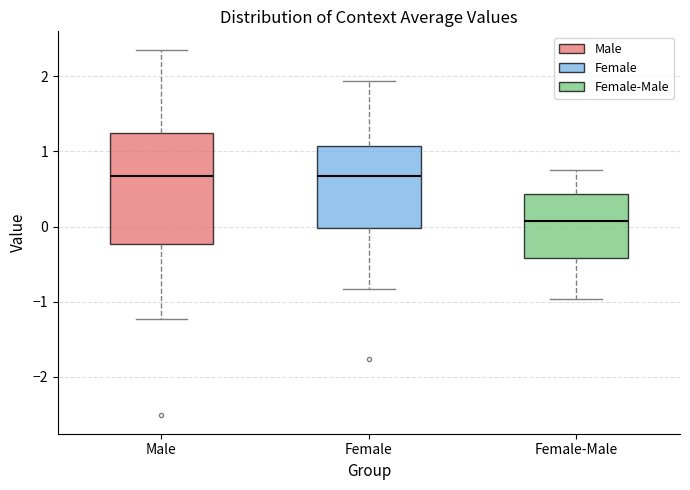

Reading left to right, read every box against the y-axis: the position of its median line, the range the box covers, and the ends of its whiskers. The values are not printed on the chart, so give them approximately, as read against the axis.

Male: median 0.7, box -0.2 to 1.2, whiskers -1.2 to 2.4
Female: median 0.7, box 0.0 to 1.1, whiskers -0.8 to 1.9
Female-Male: median 0.1, box -0.4 to 0.4, whiskers -1.0 to 0.8